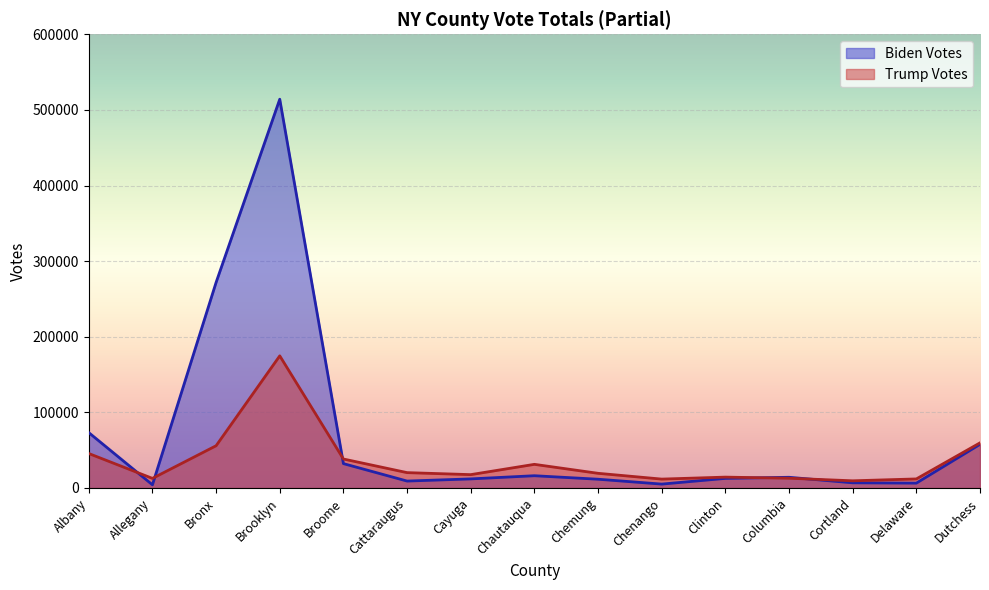

Which has a higher value, Columbia or Cortland?

Columbia